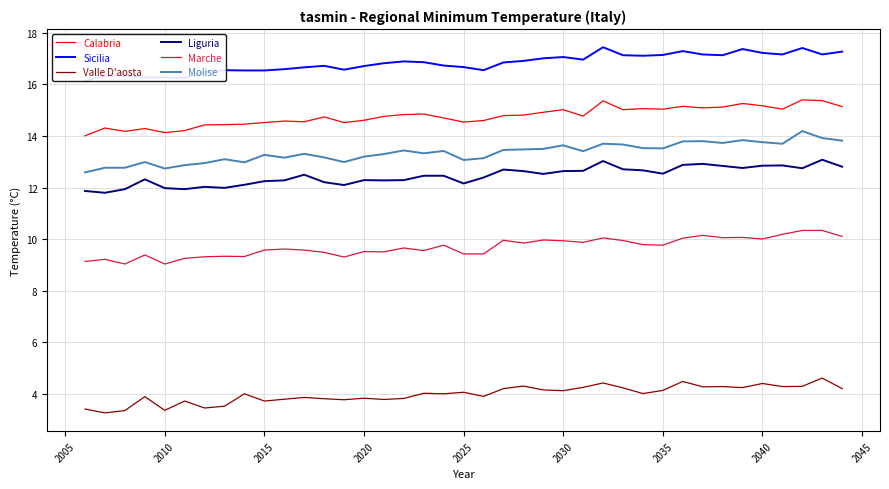

How many interior local peaks does the Valle D'aosta series have?

13